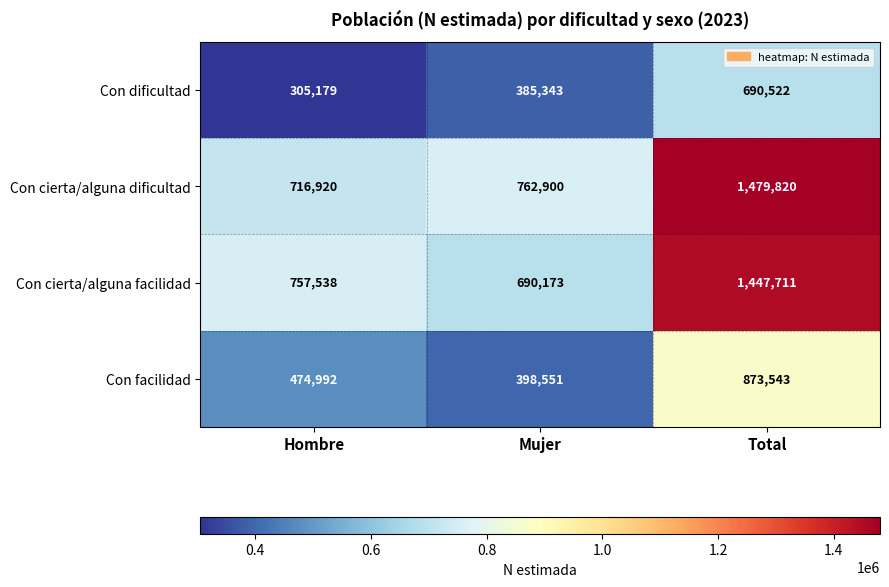

What is the difference between the Con dificultad values at Total and Mujer?

305179